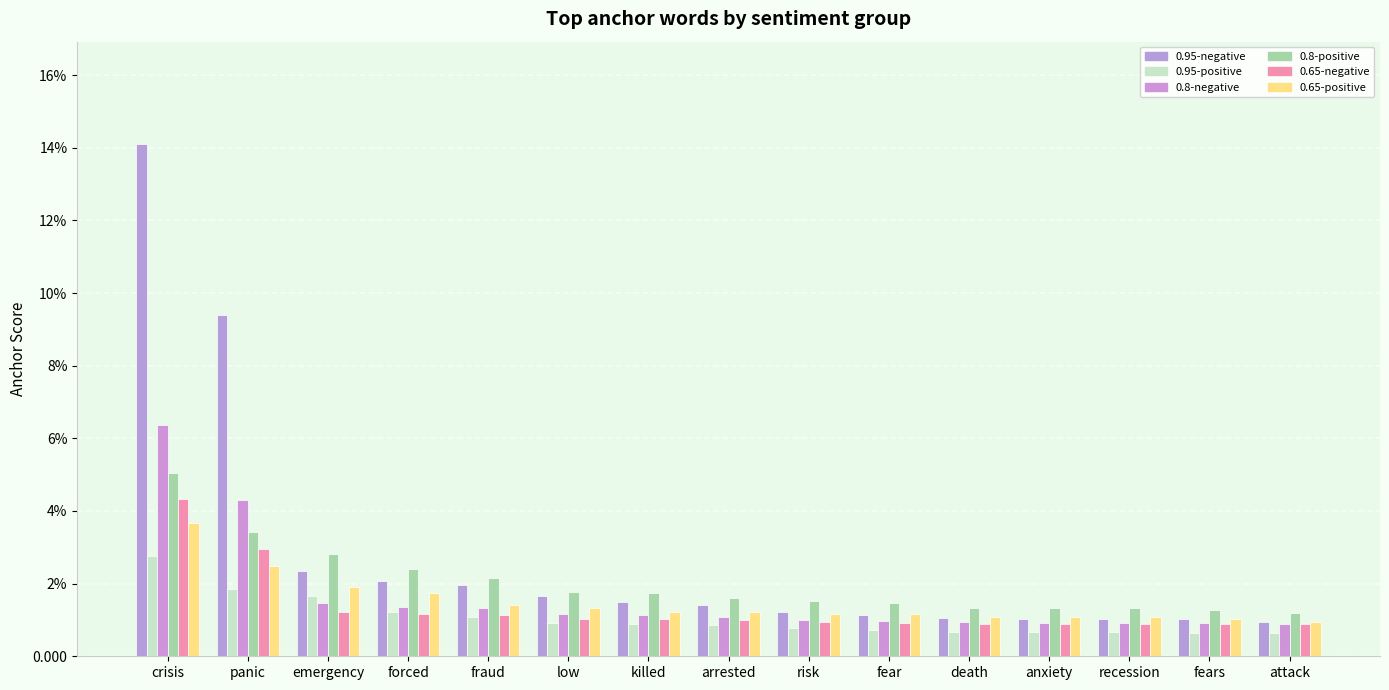

Reading right to left, extract all data points from this chart.

0.95-negative: attack=0.0	fears=0.0	recession=0.0	anxiety=0.0	death=0.0	fear=0.0	risk=0.0	arrested=0.0	killed=0.0	low=0.0	fraud=0.0	forced=0.0	emergency=0.0	panic=0.1	crisis=0.1
0.95-positive: attack=0.0	fears=0.0	recession=0.0	anxiety=0.0	death=0.0	fear=0.0	risk=0.0	arrested=0.0	killed=0.0	low=0.0	fraud=0.0	forced=0.0	emergency=0.0	panic=0.0	crisis=0.0
0.8-negative: attack=0.0	fears=0.0	recession=0.0	anxiety=0.0	death=0.0	fear=0.0	risk=0.0	arrested=0.0	killed=0.0	low=0.0	fraud=0.0	forced=0.0	emergency=0.0	panic=0.0	crisis=0.1
0.8-positive: attack=0.0	fears=0.0	recession=0.0	anxiety=0.0	death=0.0	fear=0.0	risk=0.0	arrested=0.0	killed=0.0	low=0.0	fraud=0.0	forced=0.0	emergency=0.0	panic=0.0	crisis=0.1
0.65-negative: attack=0.0	fears=0.0	recession=0.0	anxiety=0.0	death=0.0	fear=0.0	risk=0.0	arrested=0.0	killed=0.0	low=0.0	fraud=0.0	forced=0.0	emergency=0.0	panic=0.0	crisis=0.0
0.65-positive: attack=0.0	fears=0.0	recession=0.0	anxiety=0.0	death=0.0	fear=0.0	risk=0.0	arrested=0.0	killed=0.0	low=0.0	fraud=0.0	forced=0.0	emergency=0.0	panic=0.0	crisis=0.0